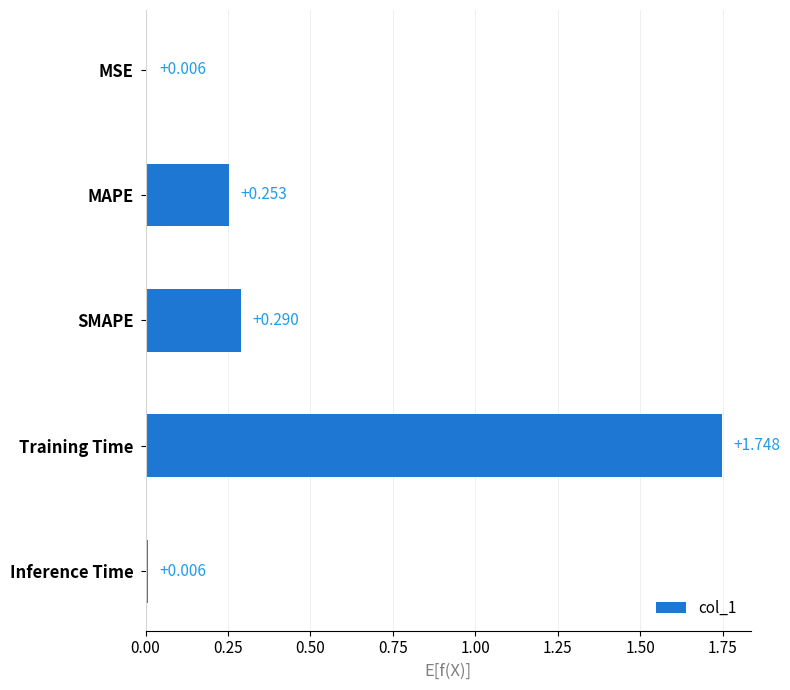

What is the label of the 2nd bar from the bottom?

Training Time